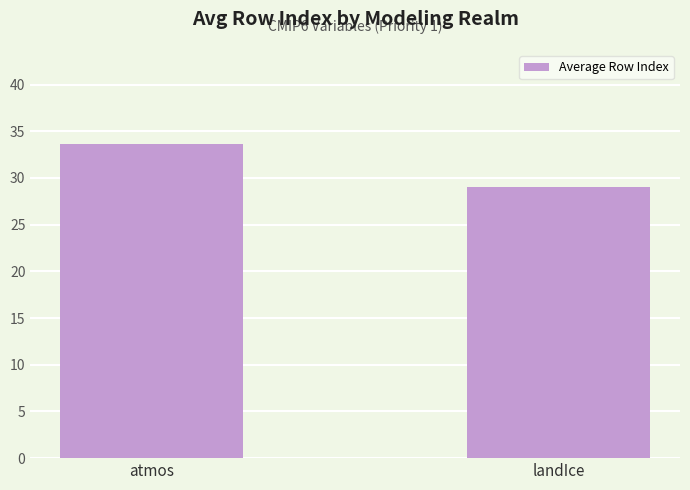

List the labels in order of value, largest first.

atmos, landIce